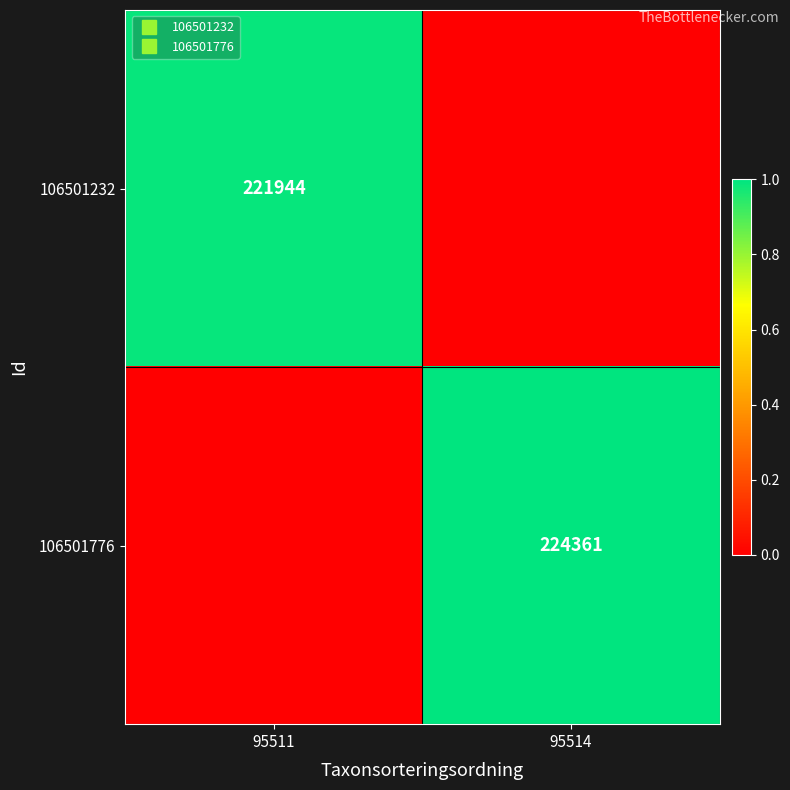

What is the total value across all series at 95511?

1.0